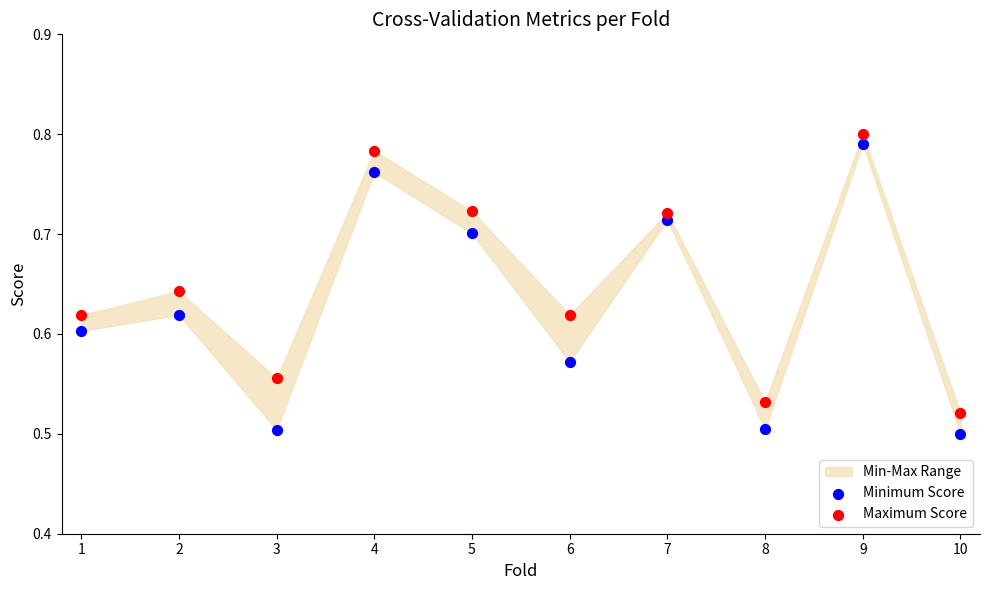

Which series contains the highest Y value?

Maximum Score